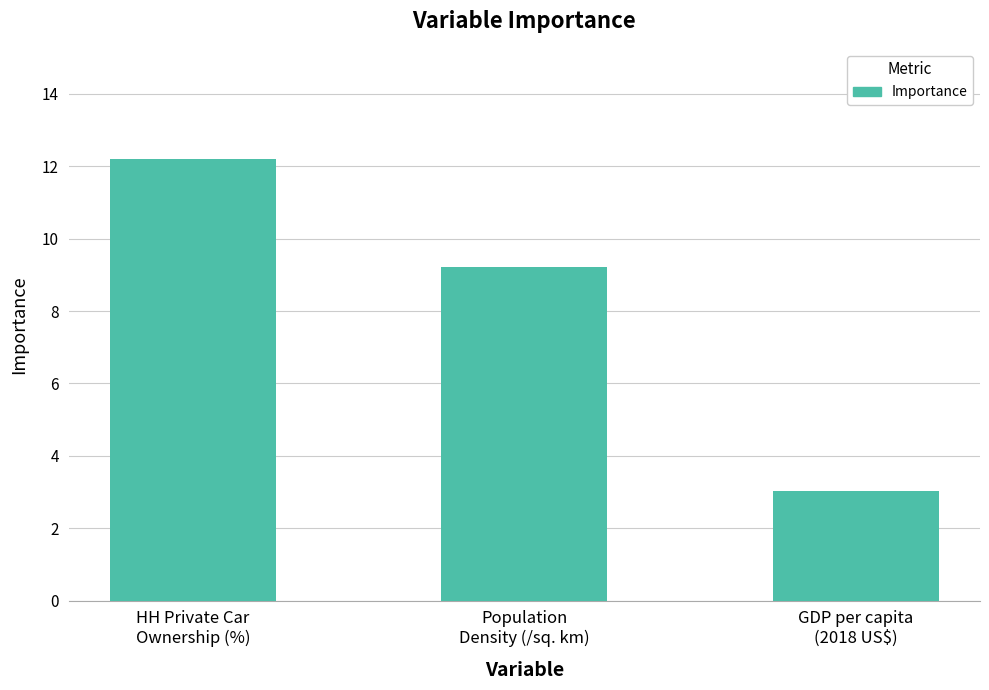

Which category has the highest value across all series?

HH Private Car
Ownership (%)